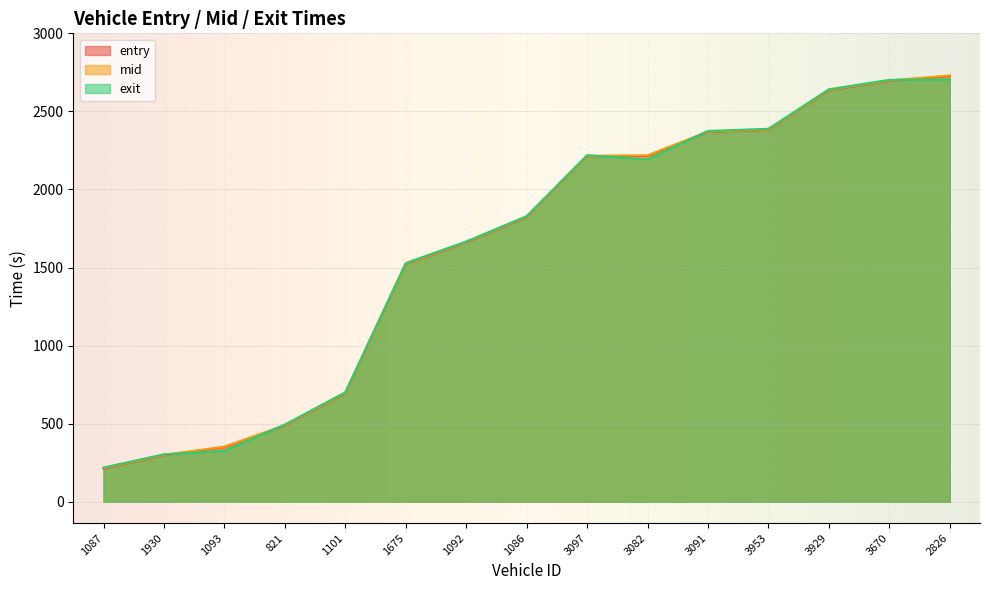

What is the label of the 11th point from the left?

3091